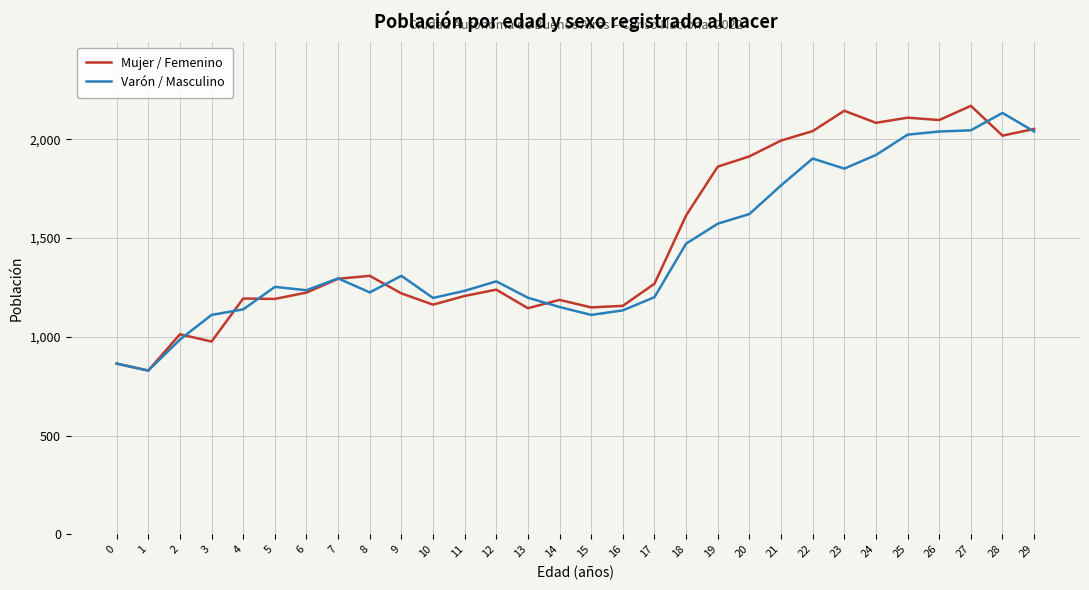

What is the difference between the maximum and second lowest values in the Mujer / Femenino series?

1306